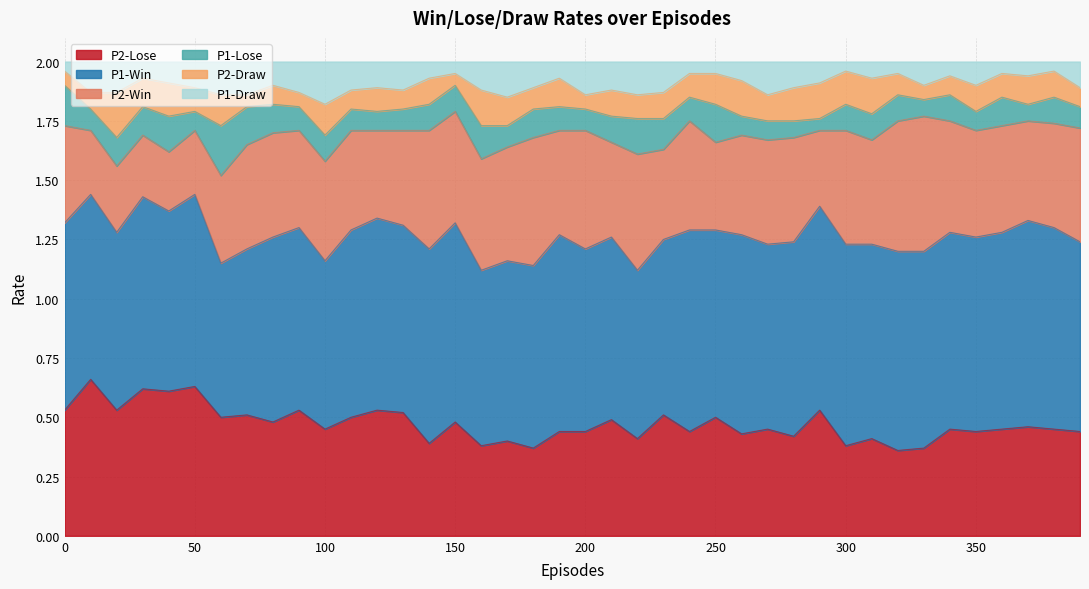

True or false: P2-Draw and P2-Win intersect in this chart.

False